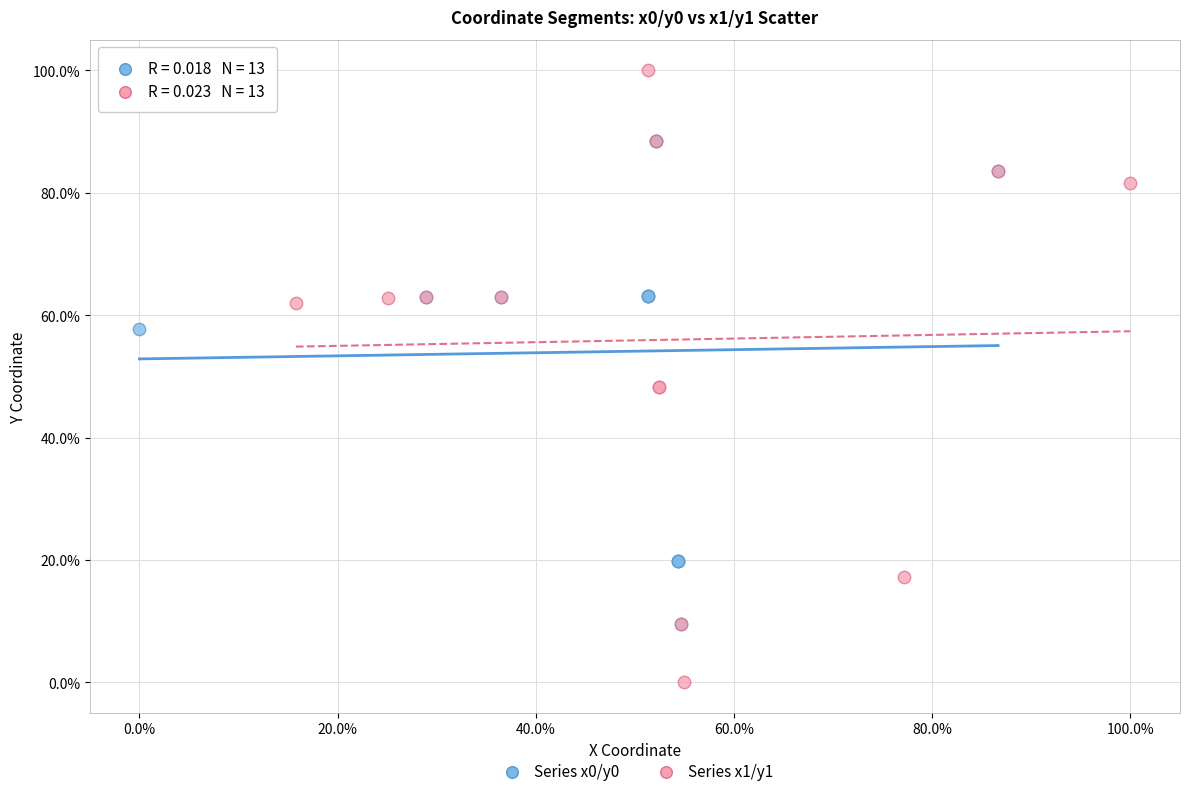

Which series has the largest Y range (max minus min)?

Series x1/y1